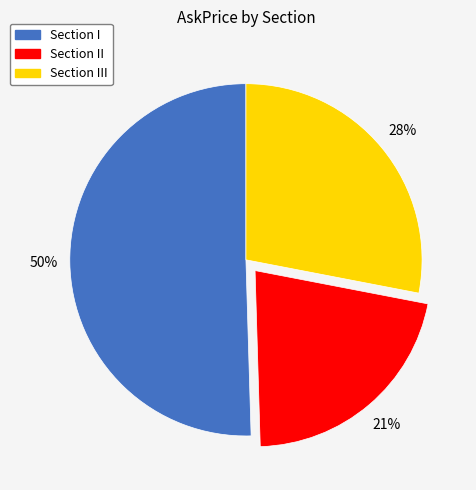

Rank the categories by value from highest to lowest.

Section I, Section III, Section II